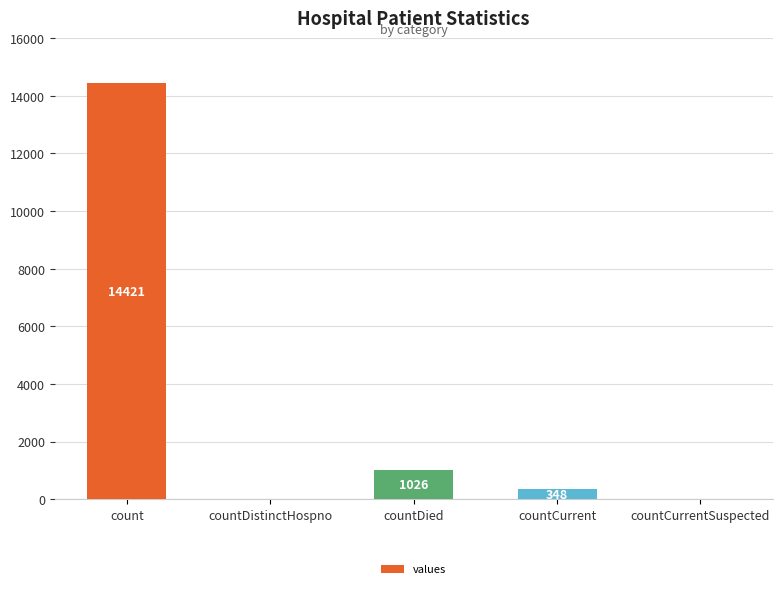

How many series are shown in this chart?

1